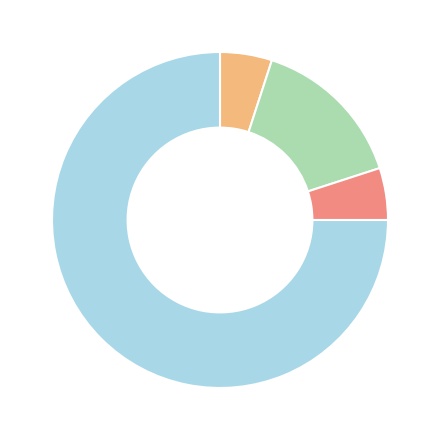

Does any single category account for the majority?

Yes